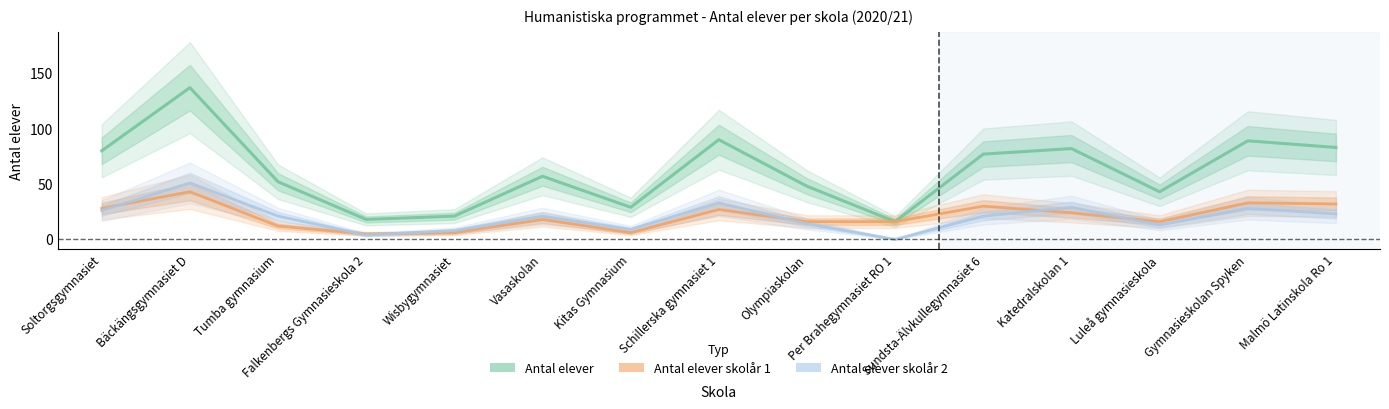

True or false: Antal elever skolår 1 and Antal elever skolår 2 intersect in this chart.

True